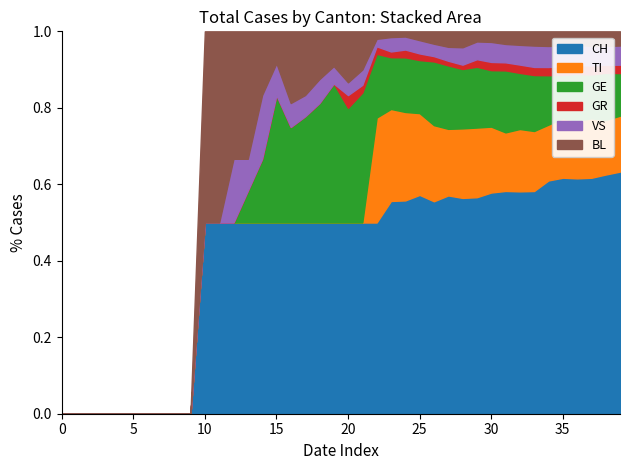

Which series has the largest range (max minus min)?

CH